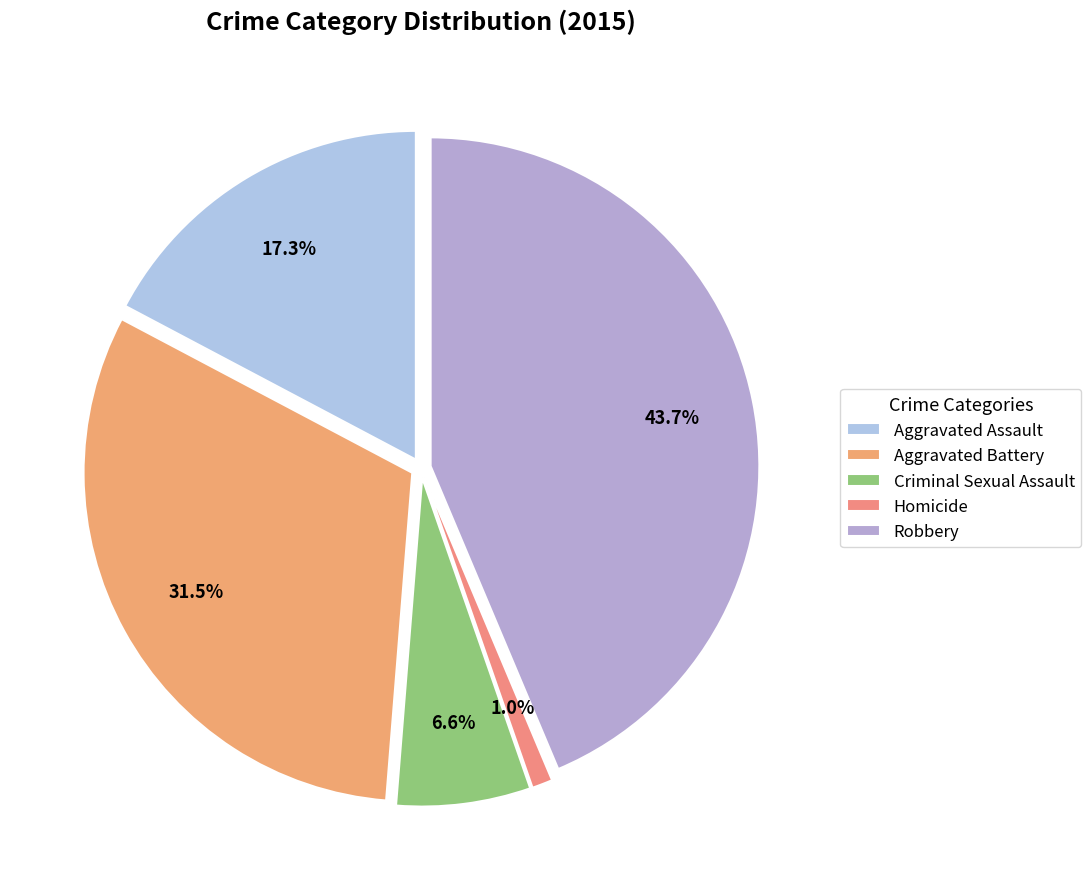

What percentage is the Aggravated Battery slice, to the nearest percent?

31%